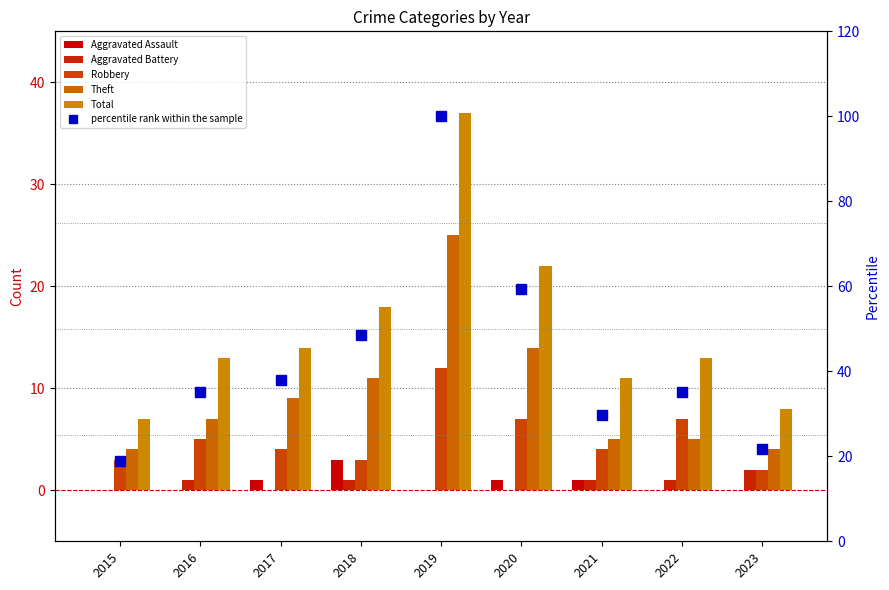

How many categories are shown in the chart?

9